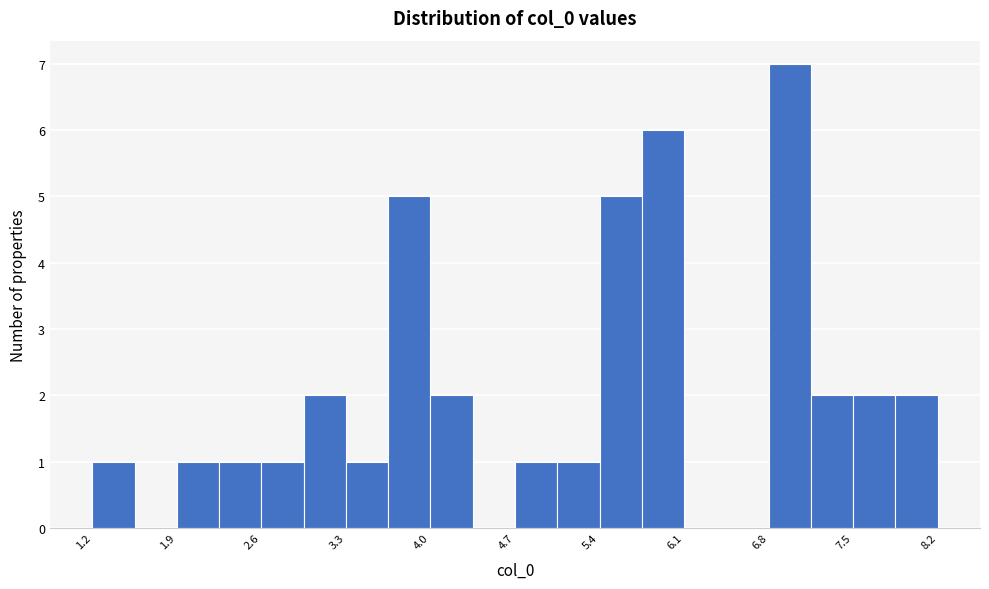

Read against the x-axis, roughly where is the centre of the tallest bar?

7.0